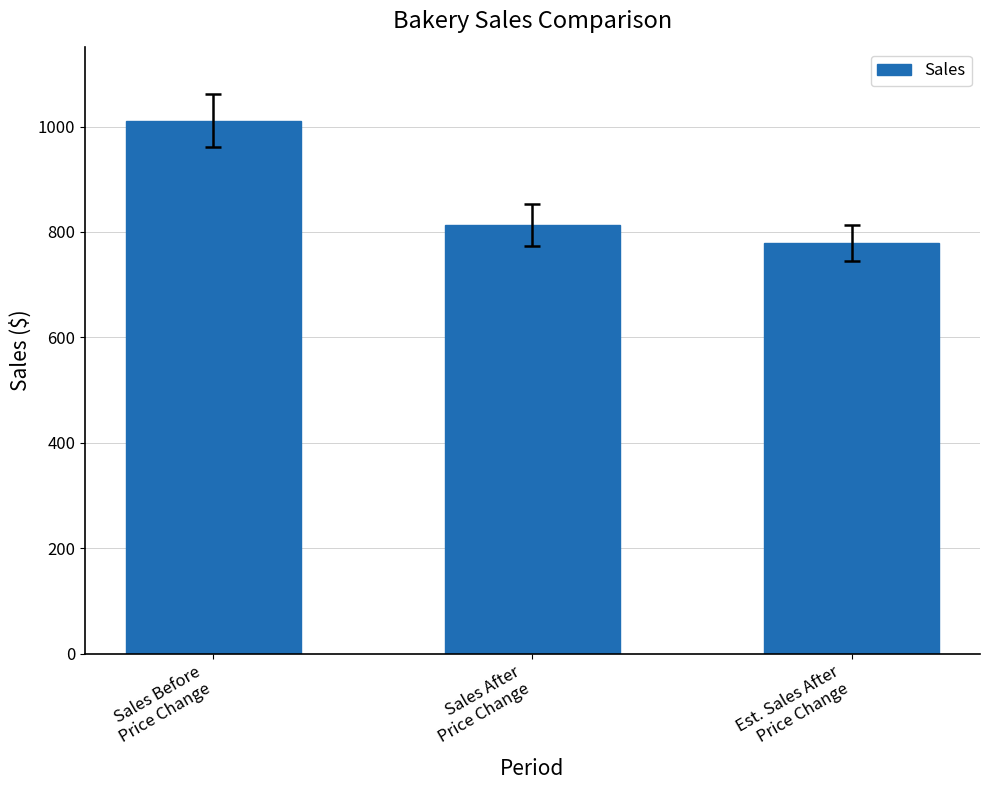

What is the minimum value shown in the chart?

779.0